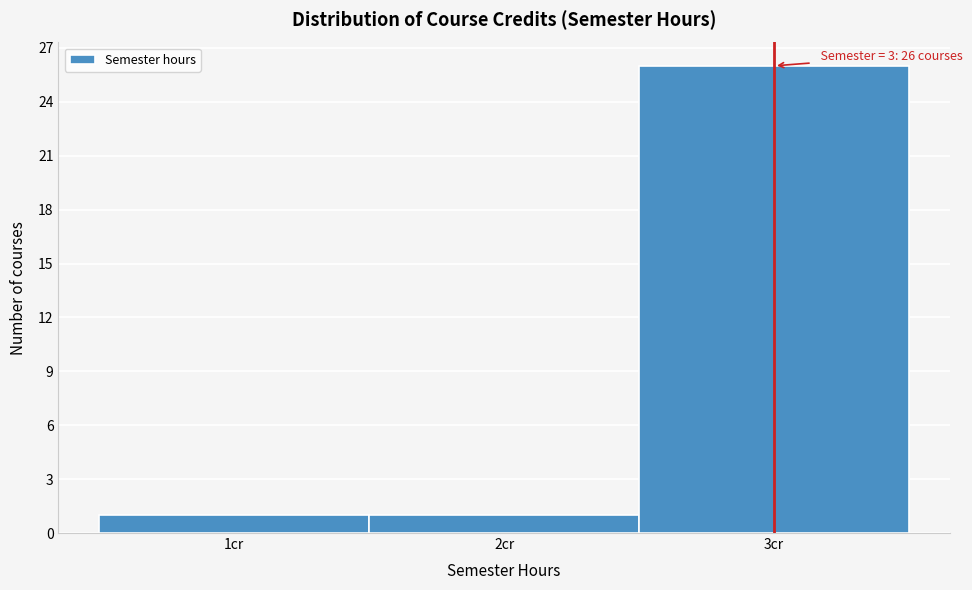

Over which range of the x-axis is the bar tallest?

2.5 to 3.5